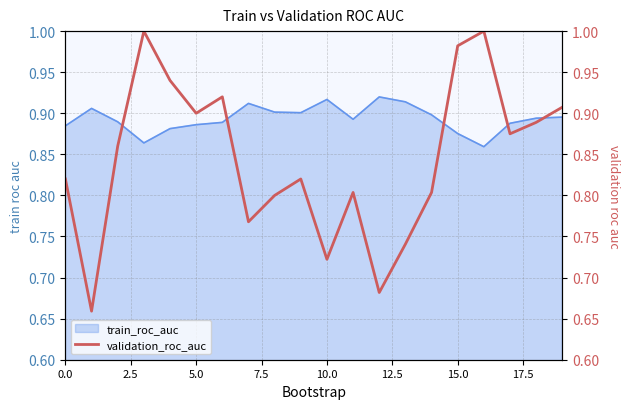

What is the value of the 2nd point from the left?

0.7